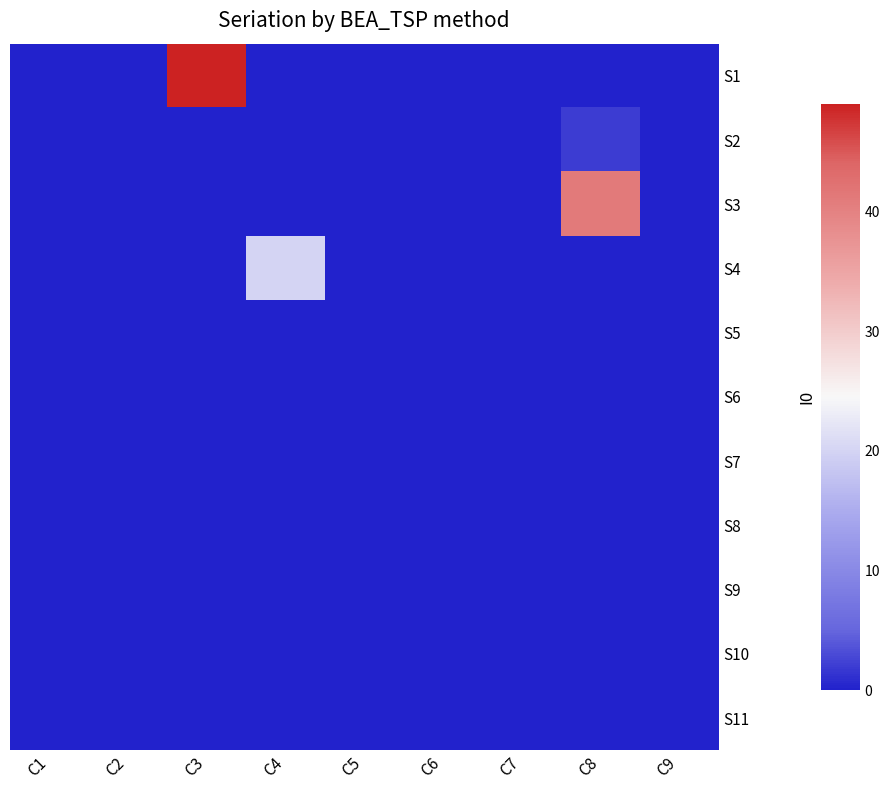

Which category has the lowest value across all series?

C1